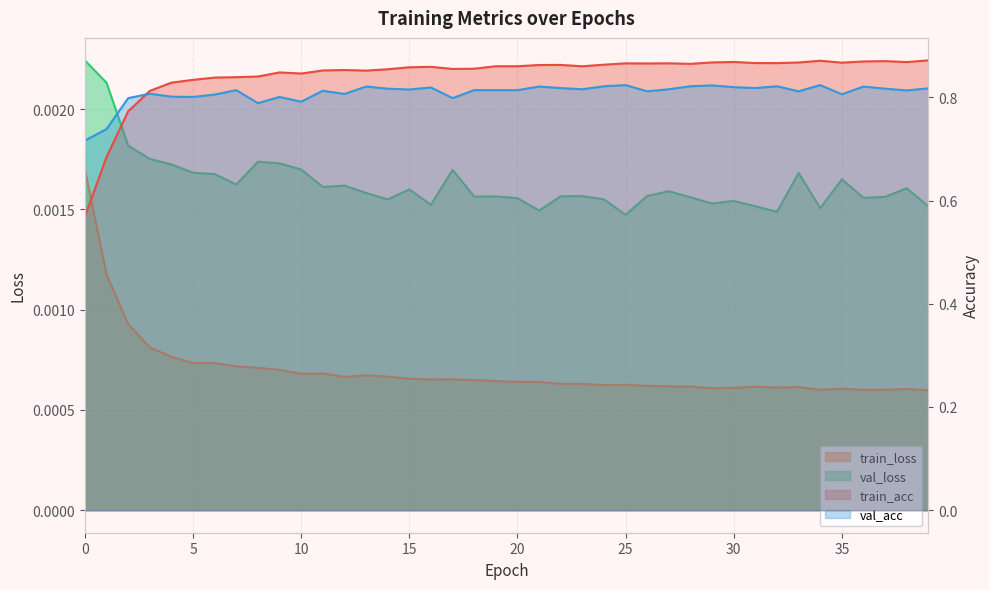

Where is the first local minimum for val_acc?

5